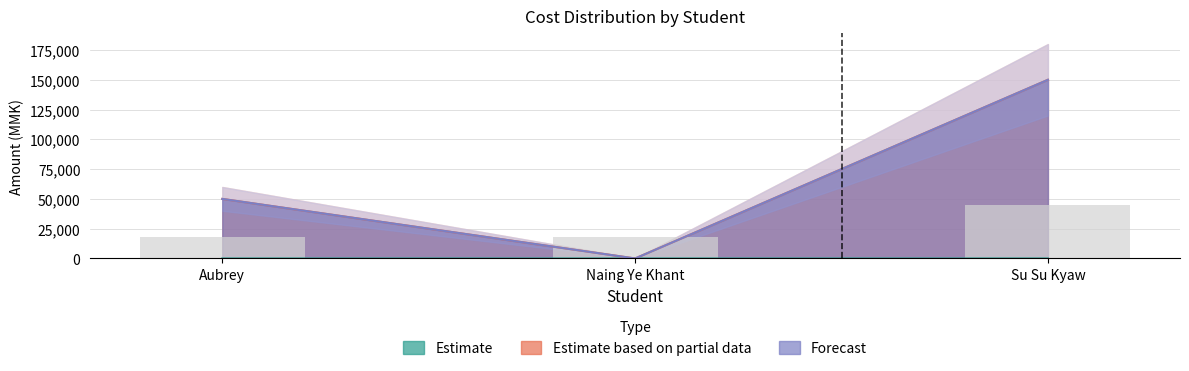

What is the highest value of the Total Cost series?

150000